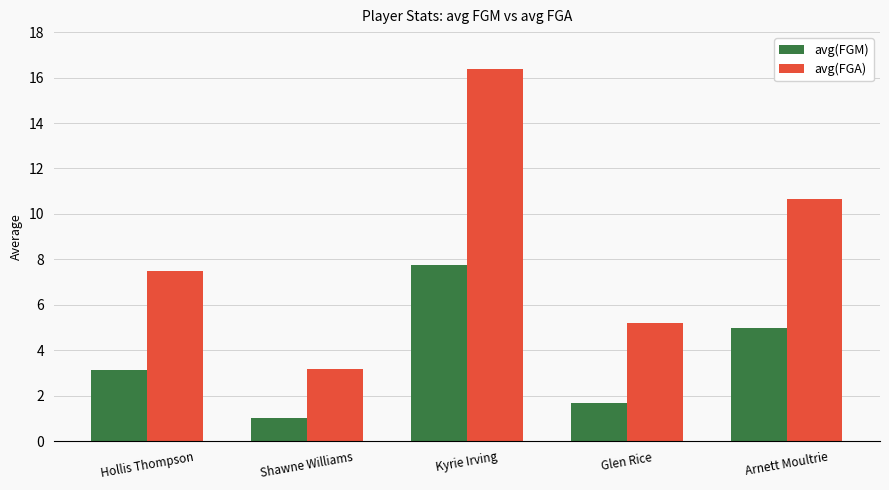

Rank the series at Hollis Thompson from lowest to highest value.

avg(FGM), avg(FGA)